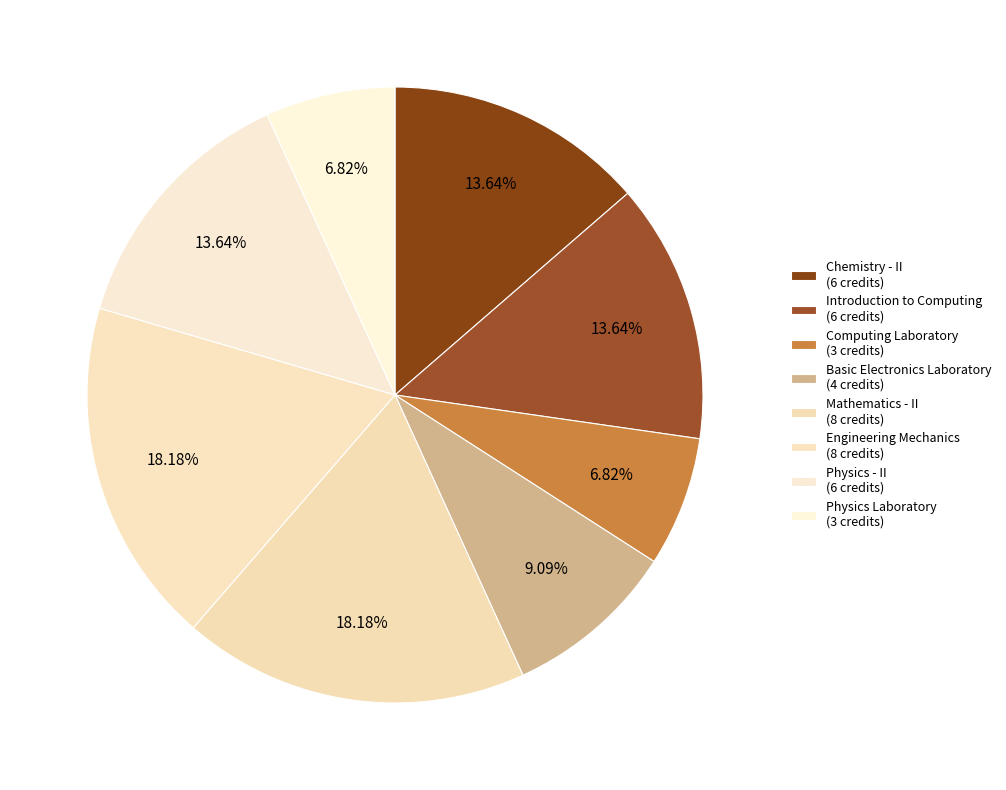

Is there a majority slice in this chart?

No